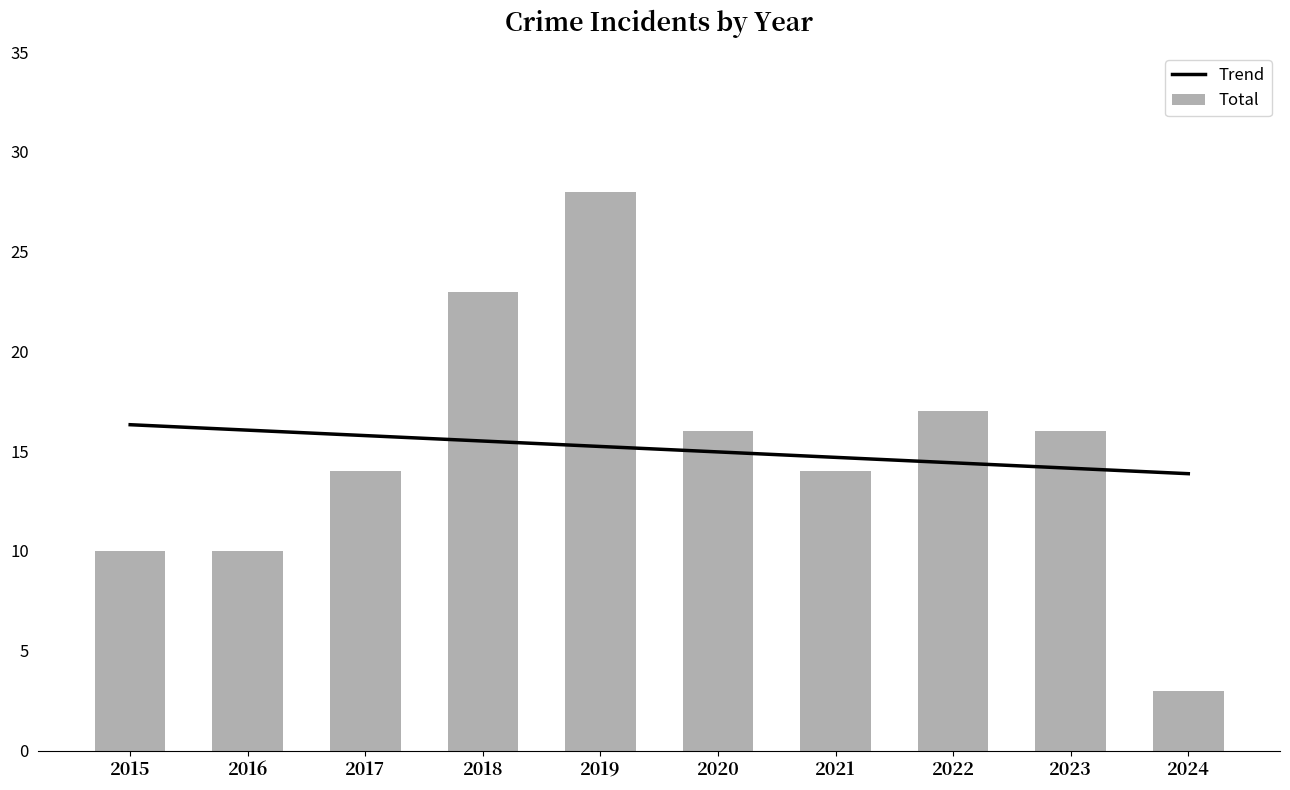

Reading left to right, what are all the values shown in this chart?

2015=10	2016=10	2017=14	2018=23	2019=28	2020=16	2021=14	2022=17	2023=16	2024=3